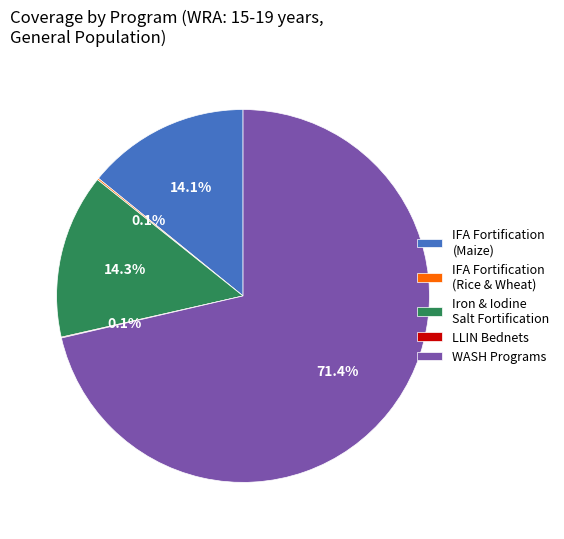

Is there a majority slice in this chart?

Yes